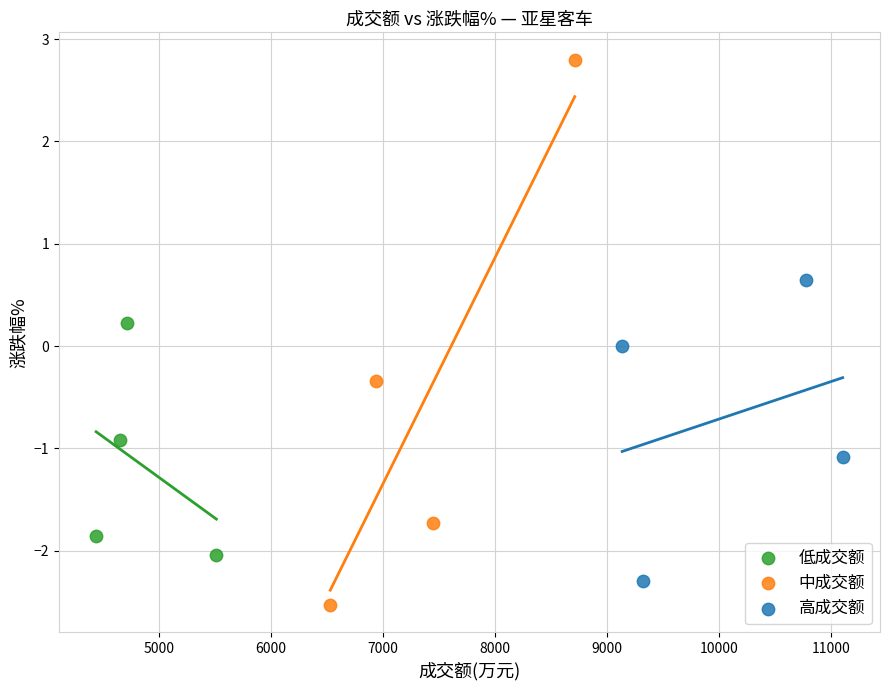

Which series has the widest spread of Y values?

中成交额